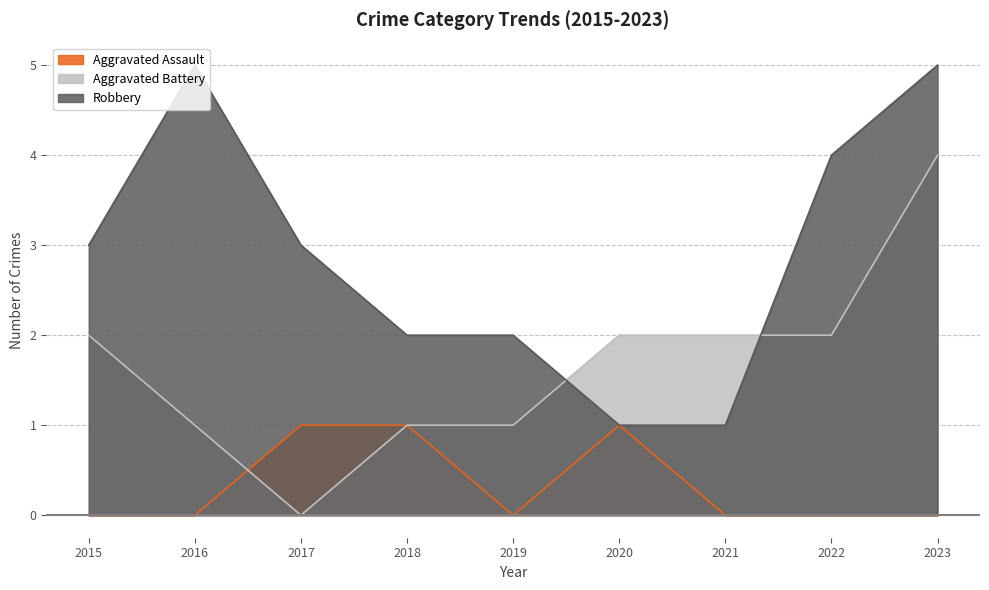

Between 2016 and 2017, which series saw the biggest shift?

Robbery